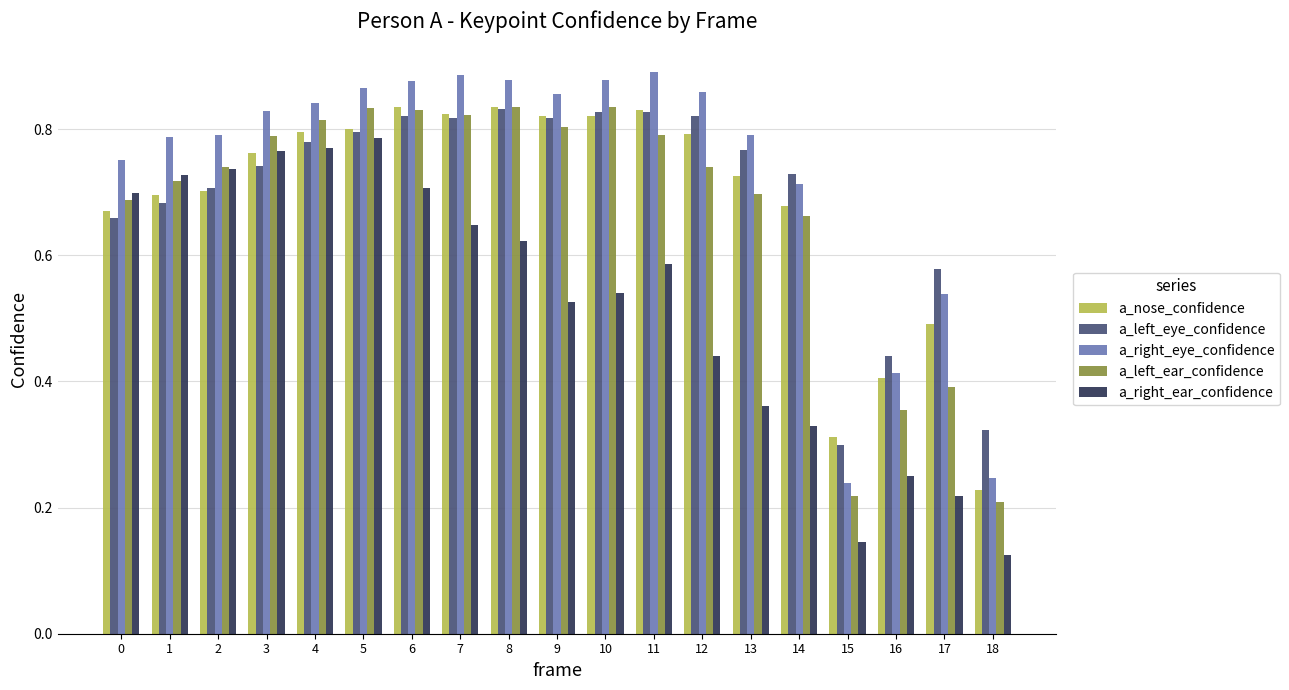

True or false: a_left_eye_confidence has a value of 0.8 at 4.

True